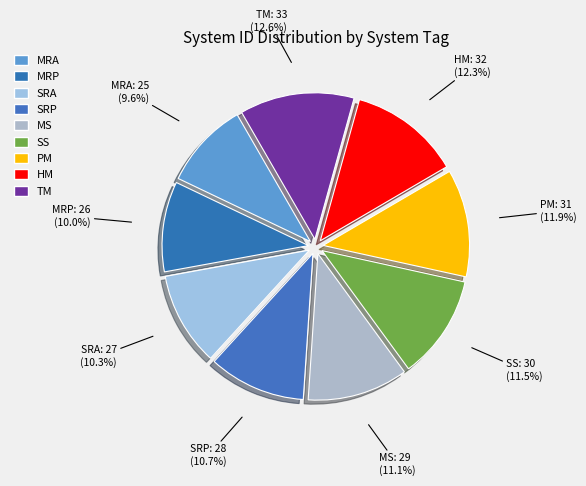

Combined, do HM and SRP account for over 50%?

No